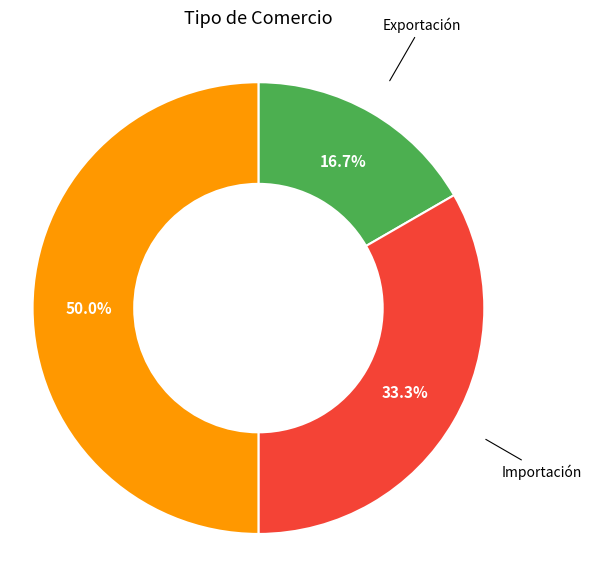

Does Exportación represent more than half of the total?

No